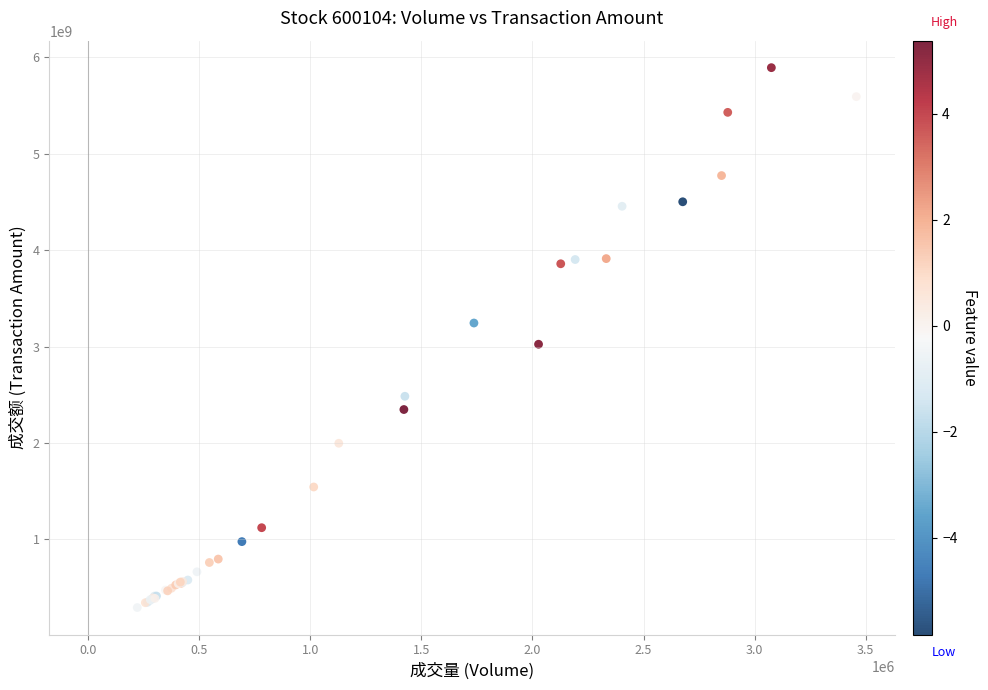

What Y value in the scatter plot is closest to 3093220852?

3024438339